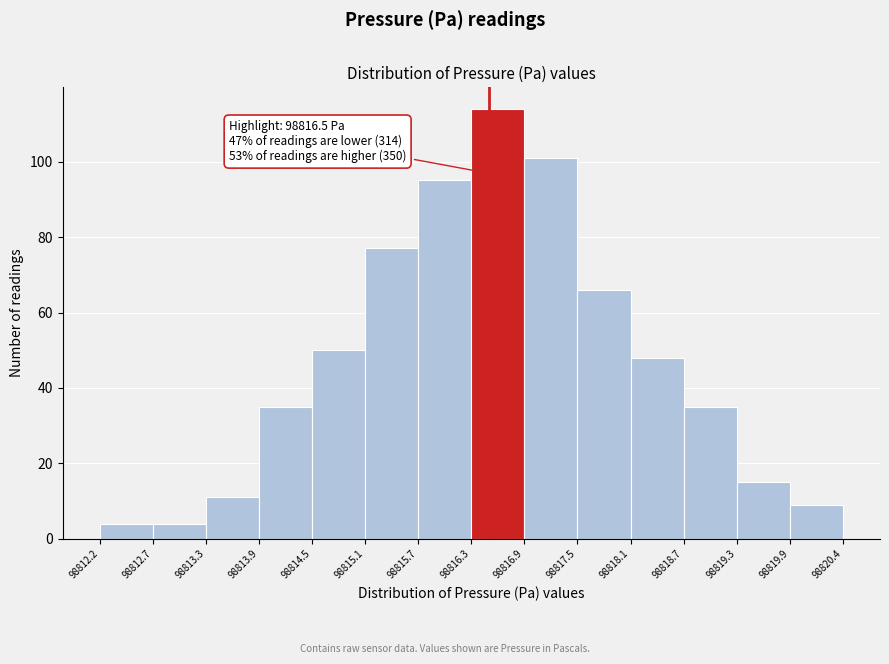

Over which range of the x-axis is the bar tallest?

98816.3 to 98816.9